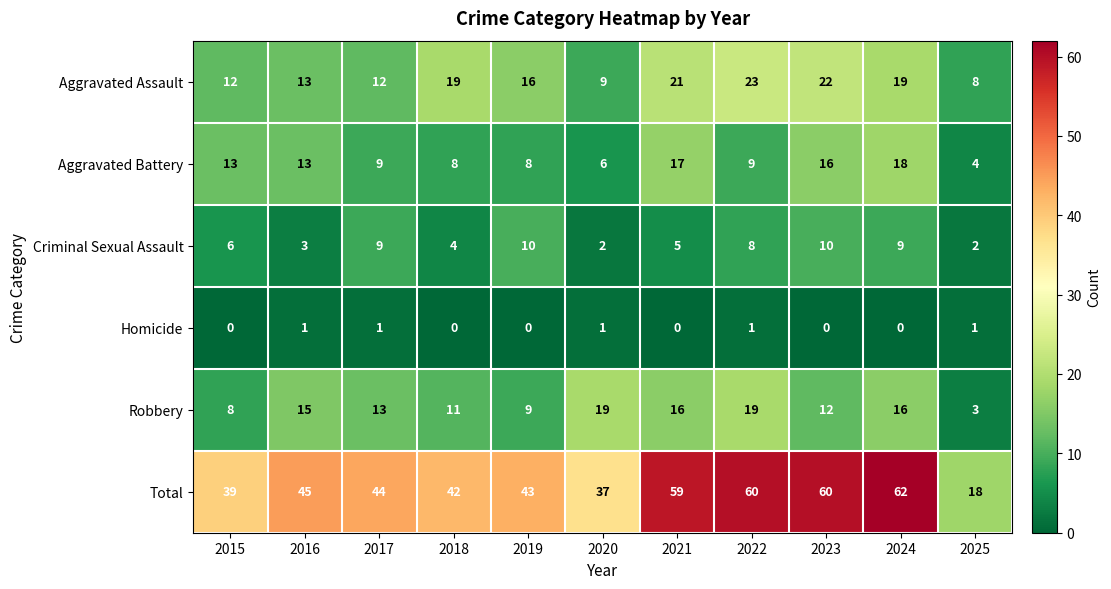

What is the total value across all series at 2021?

118